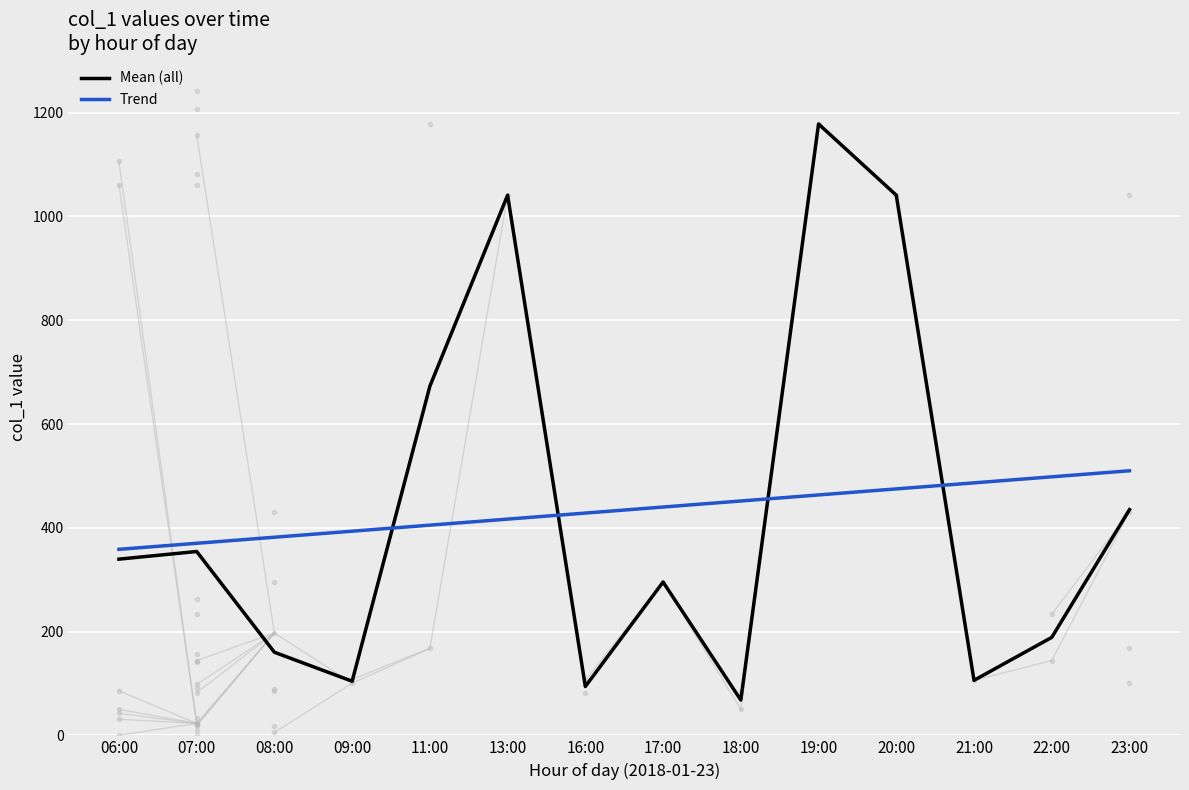

List the series in order of their peak value, lowest first.

Trend, Mean (all)